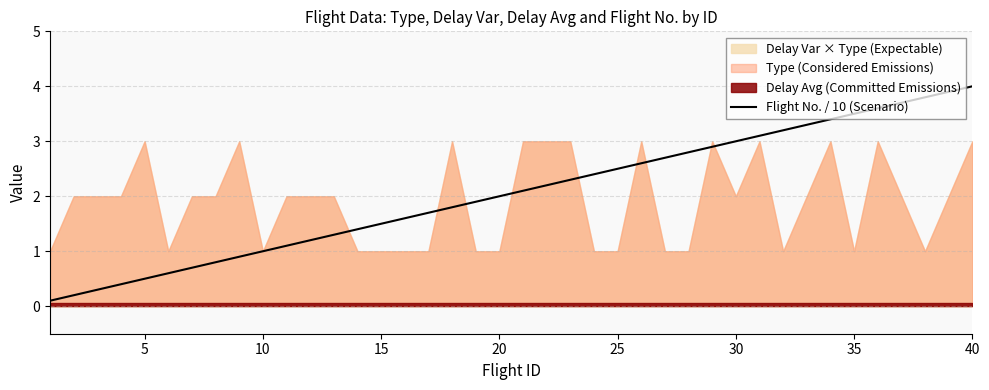

The value of Flight No. / 10 (Scenario) at 10 is 1.0. True or false?

True